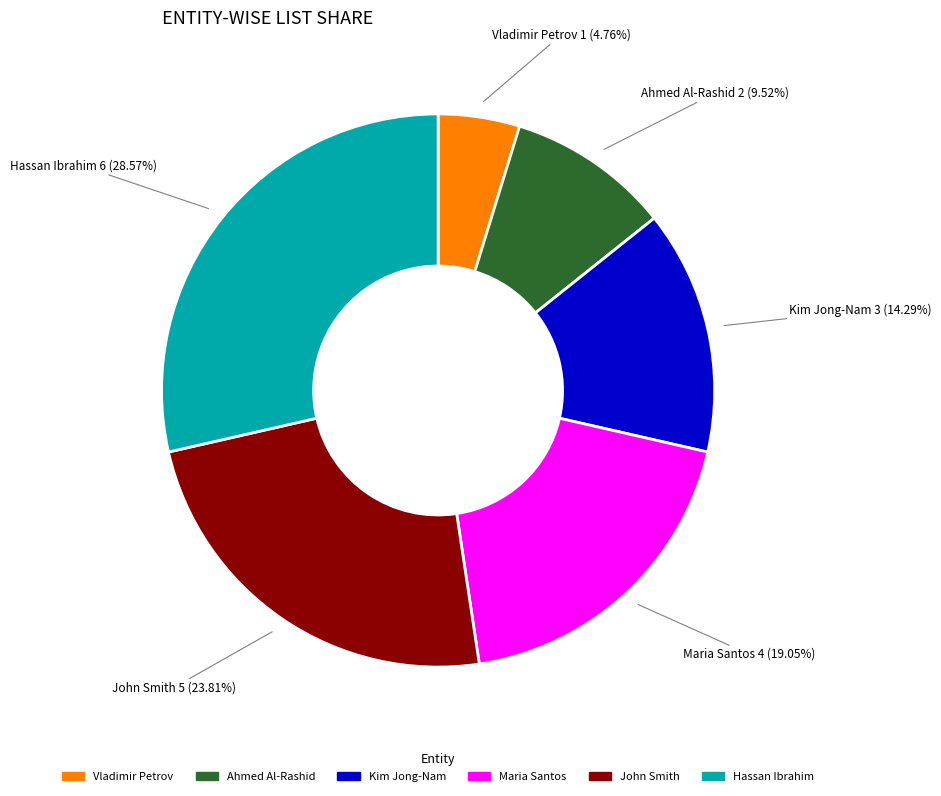

To the nearest percent, what is the average slice percentage?

17%